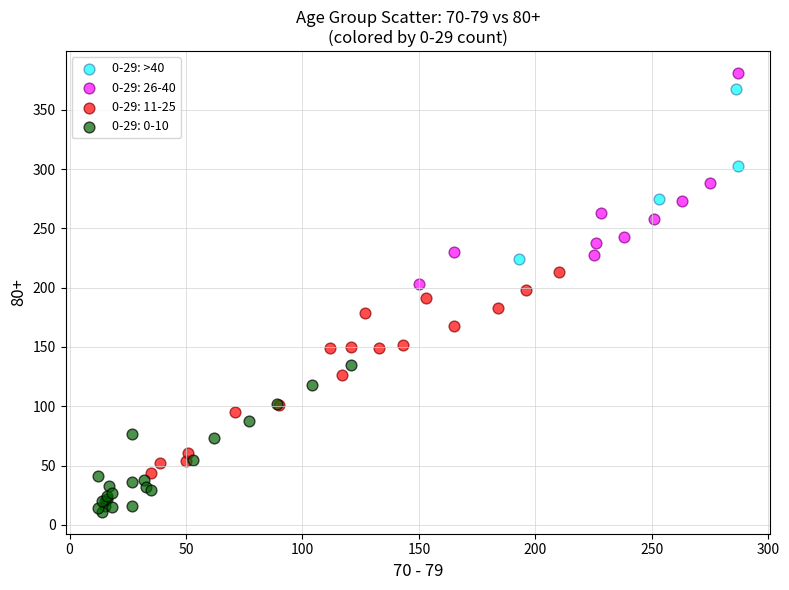

Which series contains the lowest Y value?

0-29: 0-10